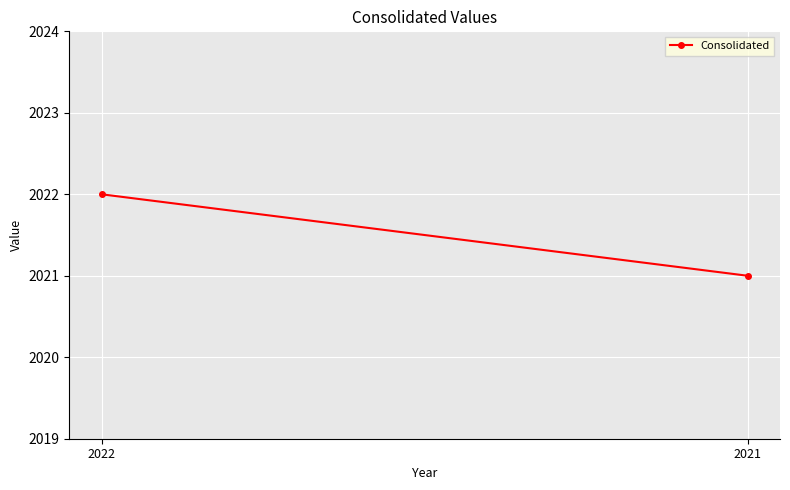

Reading left to right, list all the values displayed in this chart.

2022	2021